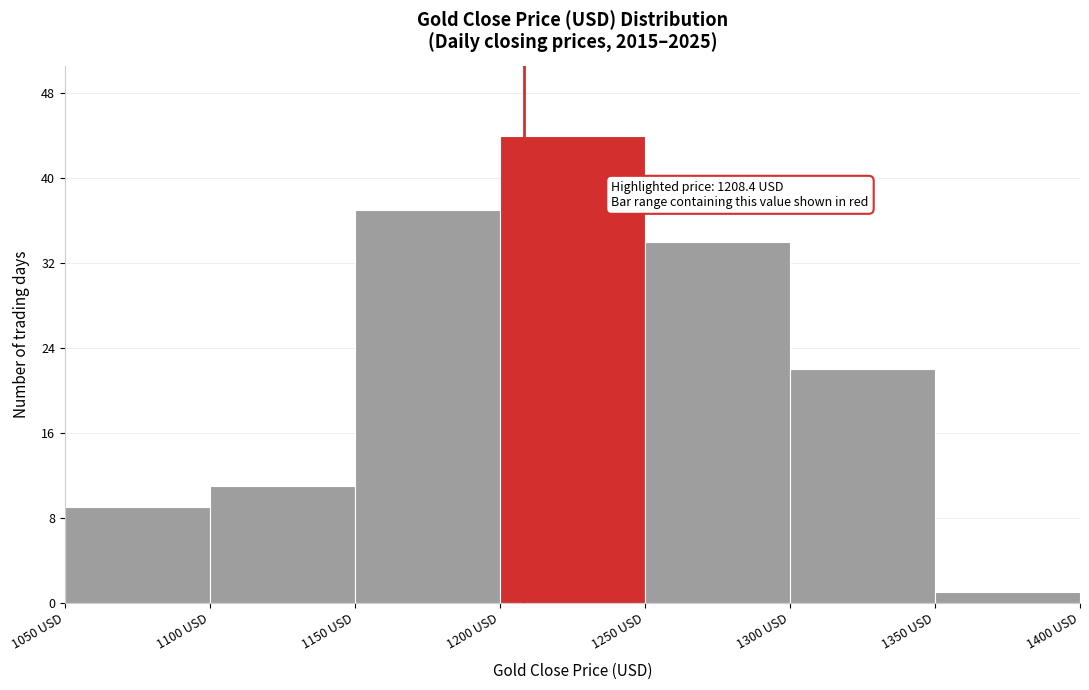

Over which range of the x-axis is the bar tallest?

1200 to 1250